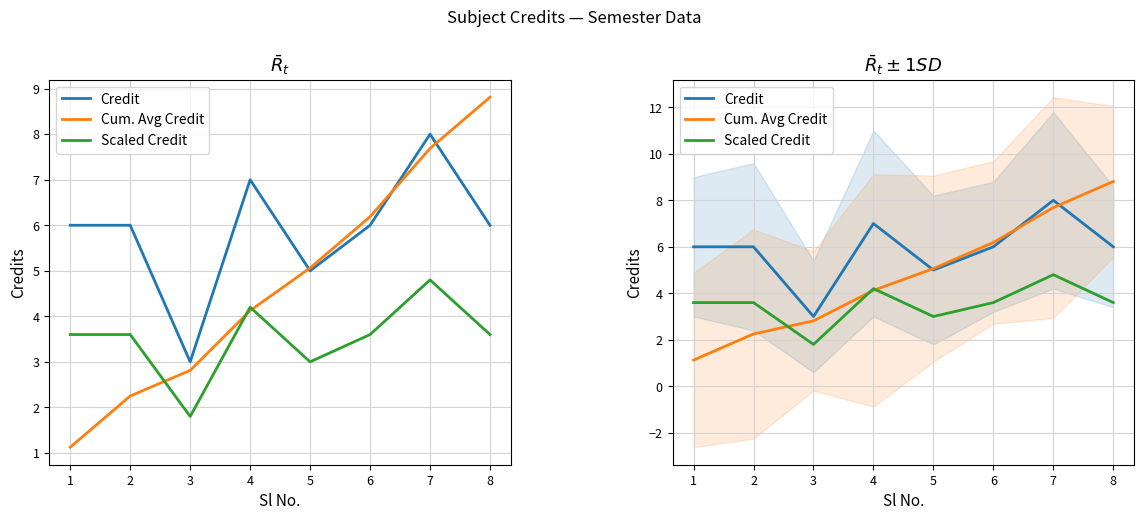

True or false: Scaled Credit and Cum. Avg Credit intersect in this chart.

True